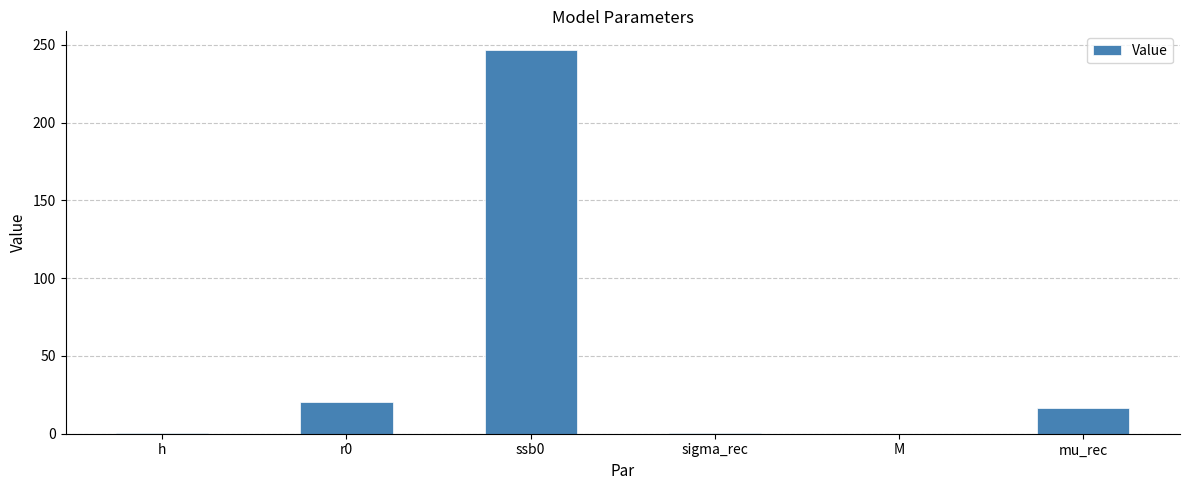

What value does the data have at M?

0.1